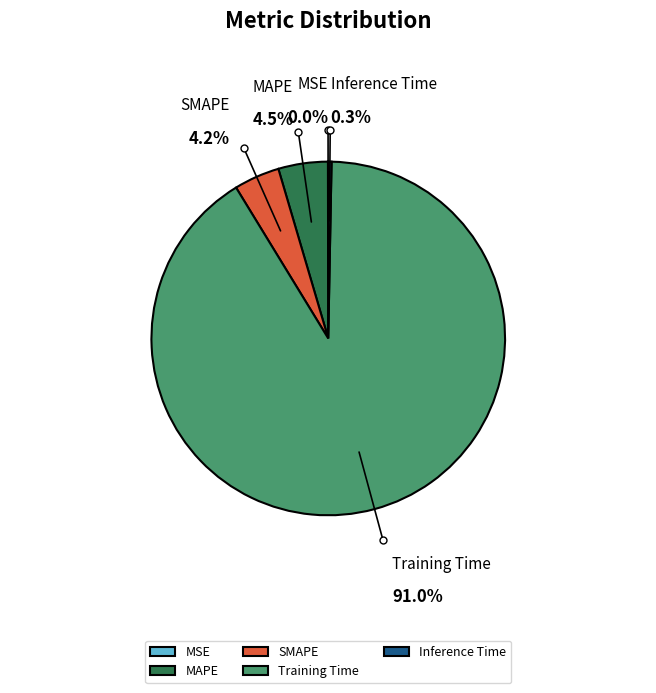

Which category has the biggest portion of the pie?

Training Time